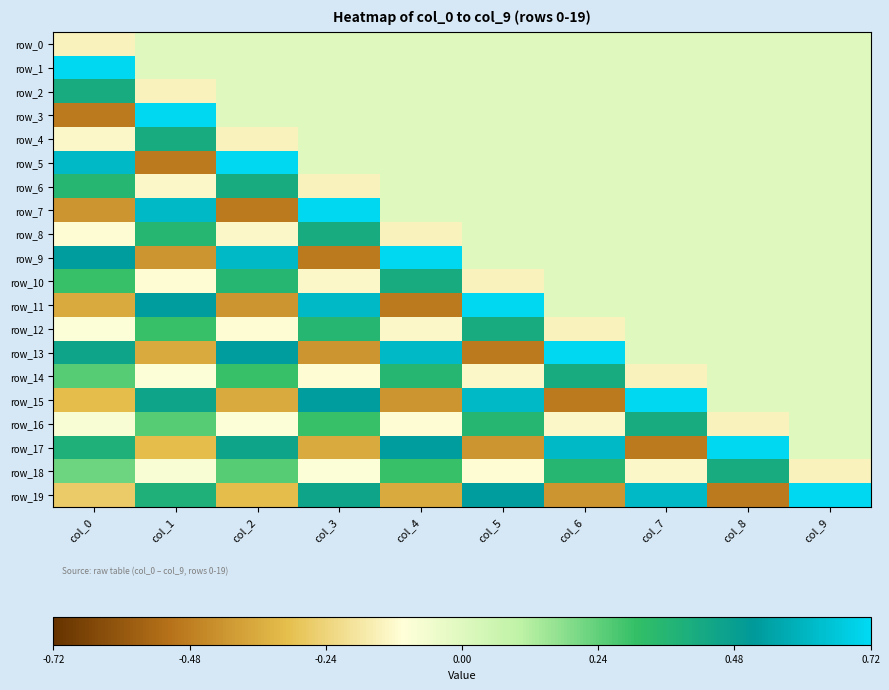

What is the maximum value for row_3?

0.7